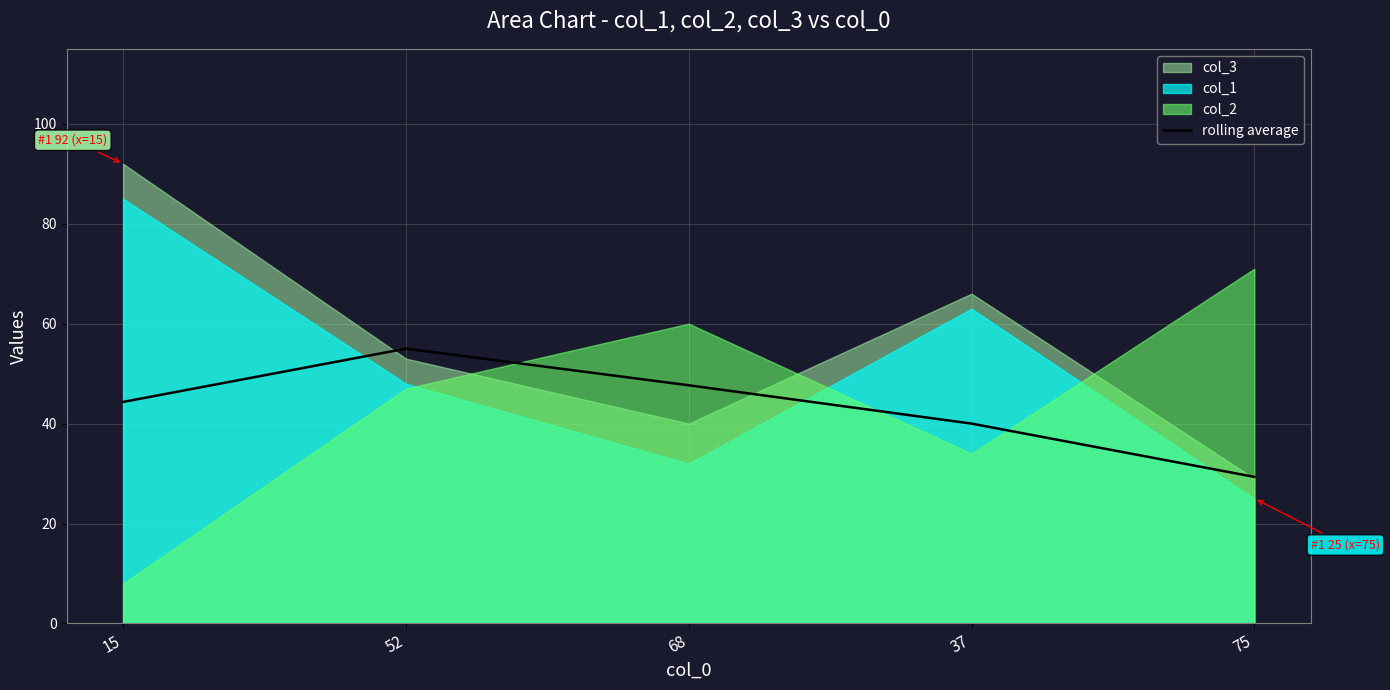

Is it true that rolling average equals 29.3 at 75?

True